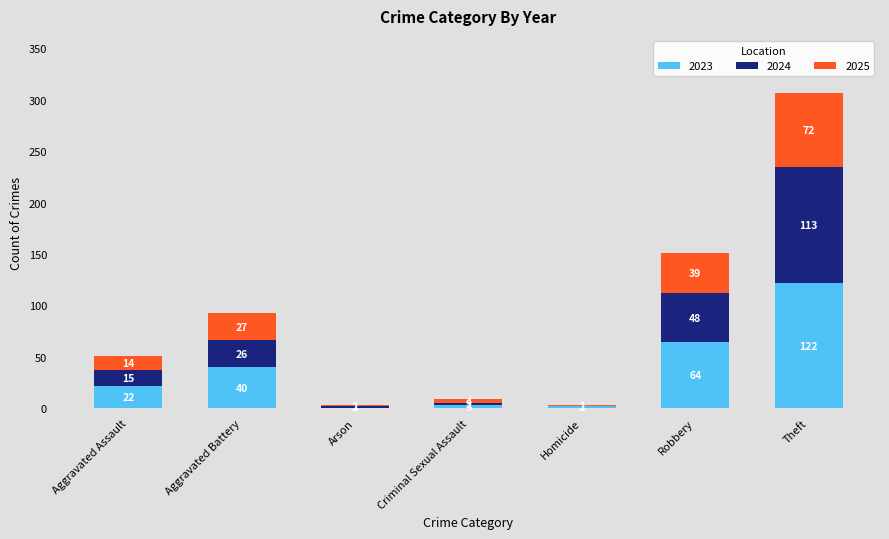

True or false: 2023 has a value of 122 at Theft.

True